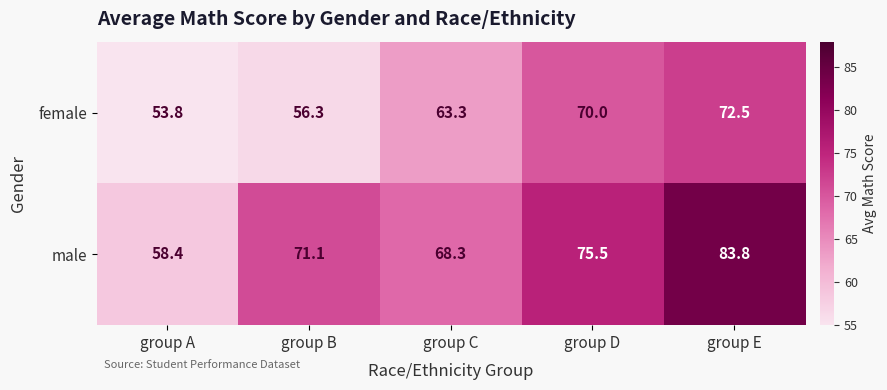

Between group B and group C, which series saw the biggest shift?

female